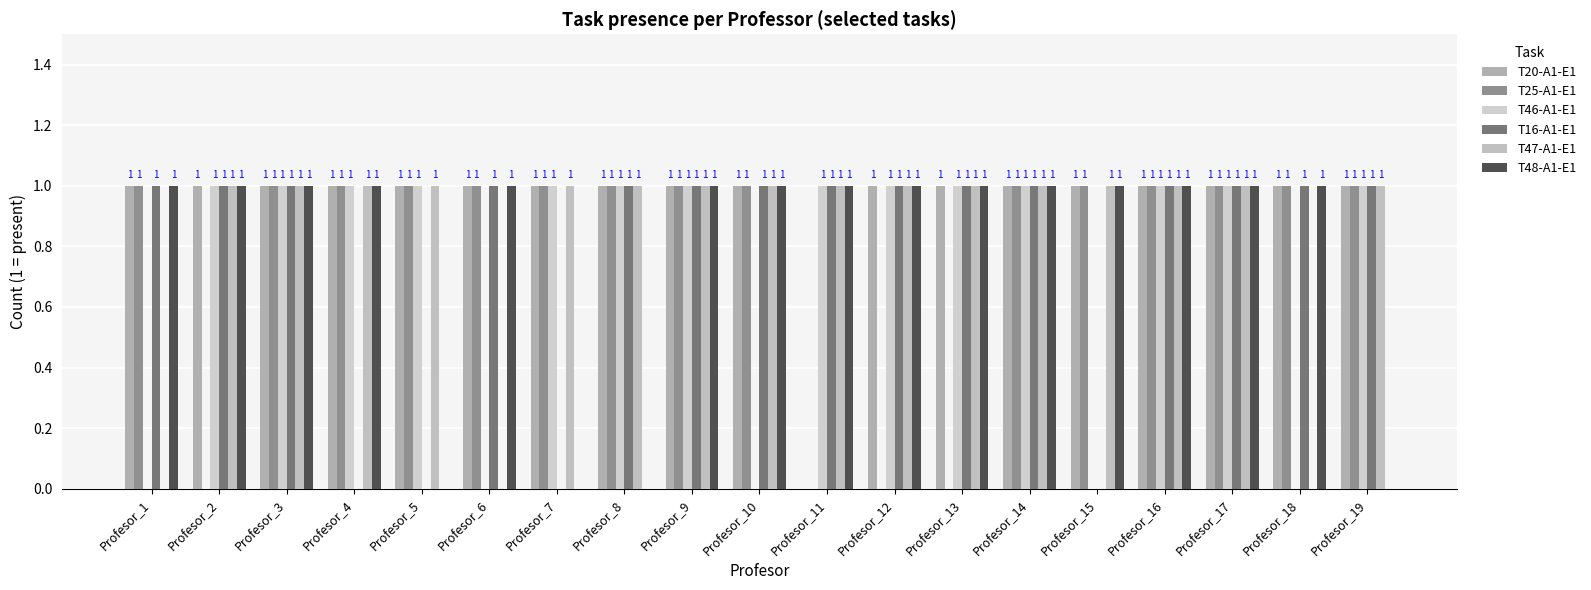

Reading left to right, list all the values displayed in this chart.

T20-A1-E1: 1	1	1	1	1	1	1	1	1	1	0	1	1	1	1	1	1	1	1
T25-A1-E1: 1	0	1	1	1	1	1	1	1	1	0	0	0	1	1	1	1	1	1
T46-A1-E1: 0	1	1	1	1	0	1	1	1	0	1	1	1	1	0	1	1	0	1
T16-A1-E1: 1	1	1	0	0	1	0	1	1	1	1	1	1	1	0	1	1	1	1
T47-A1-E1: 0	1	1	1	1	0	1	1	1	1	1	1	1	1	1	1	1	0	1
T48-A1-E1: 1	1	1	1	0	1	0	0	1	1	1	1	1	1	1	1	1	1	0